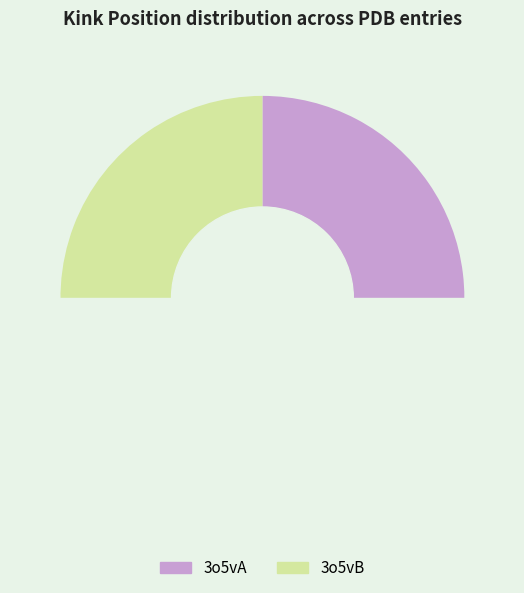

Does 3o5vA represent more than half of the total?

Yes